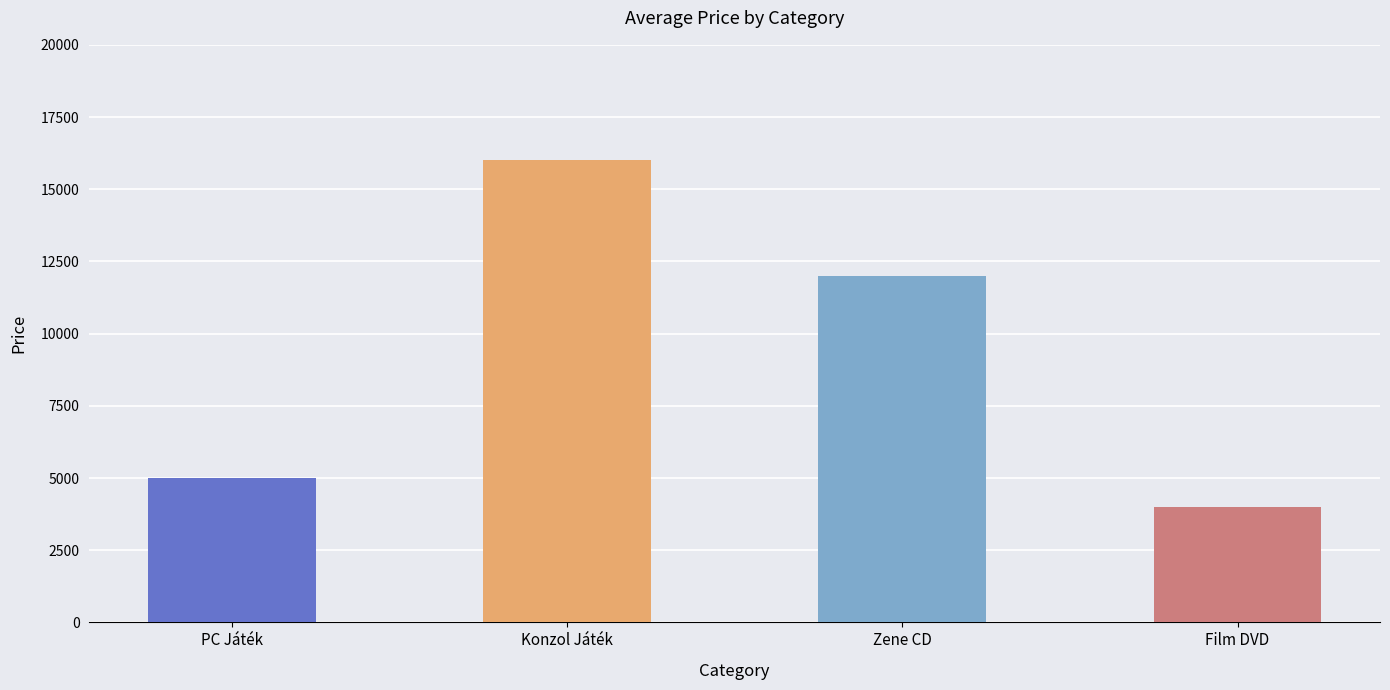

The value at Zene CD is 5117. True or false?

False